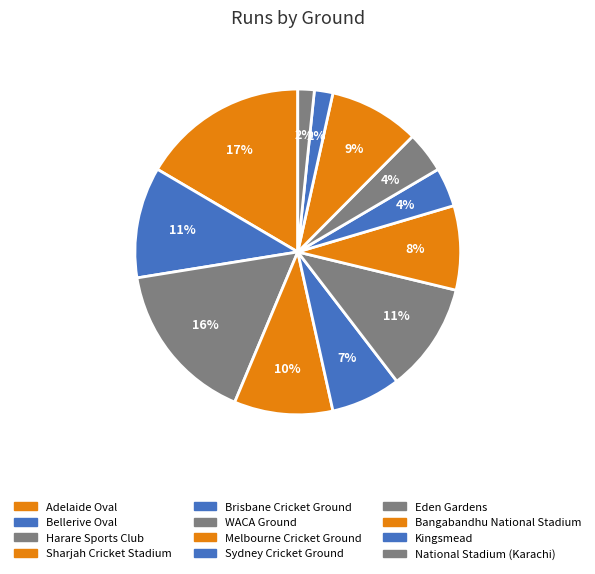

How many segments does this pie chart have?

12